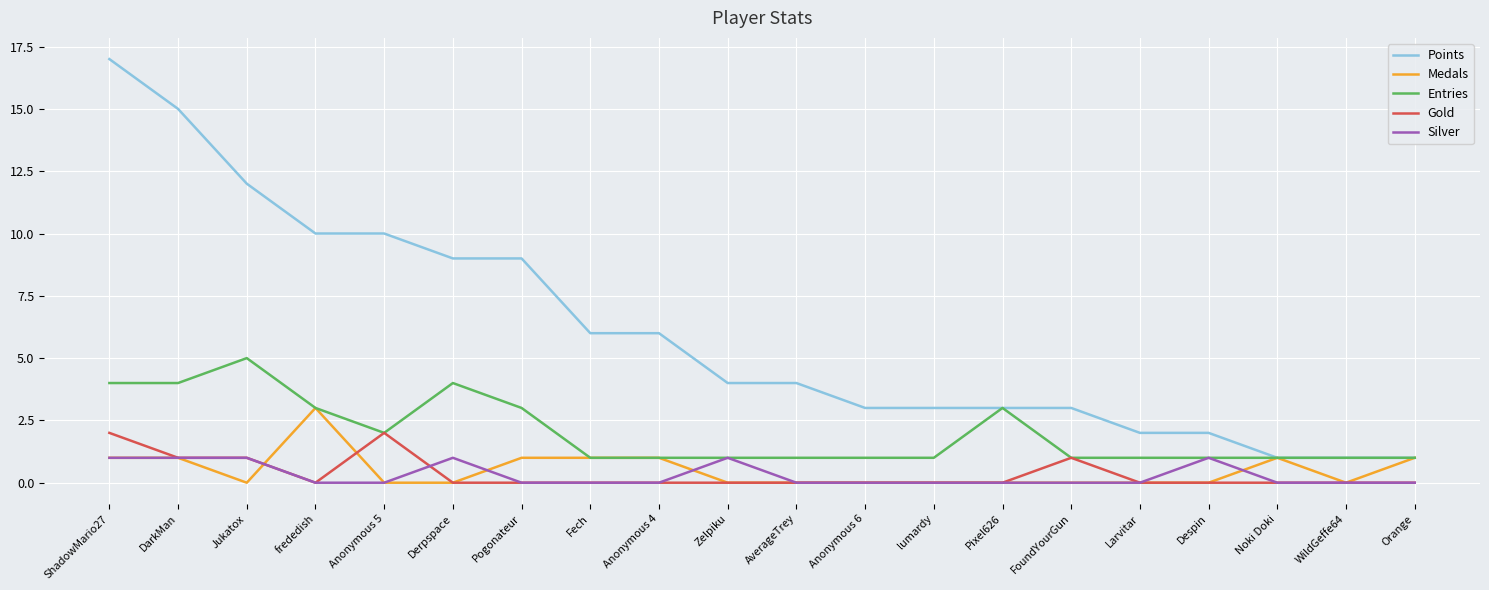

True or false: Points and Gold intersect in this chart.

False